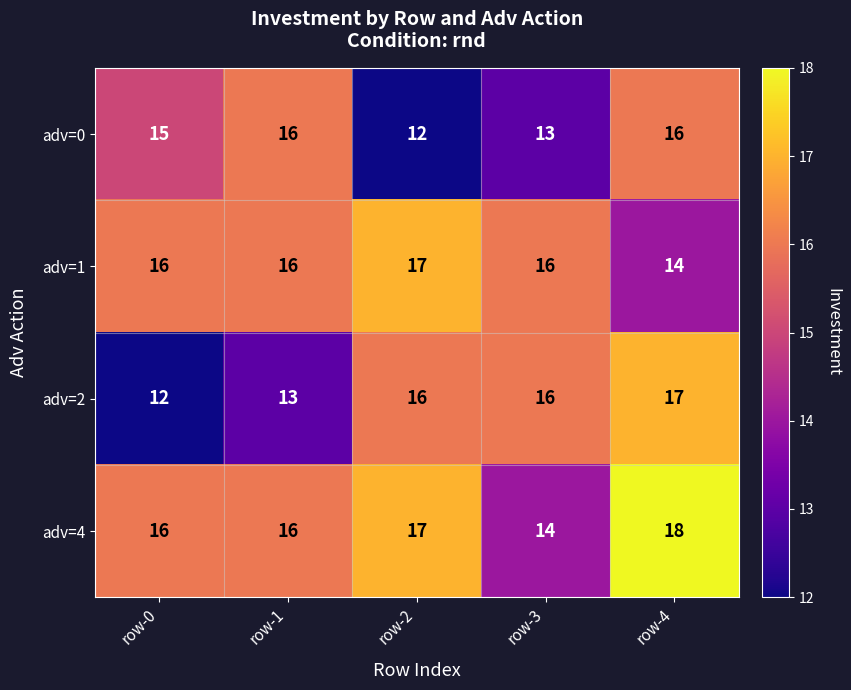

What is the average value of the adv=4 series?

16